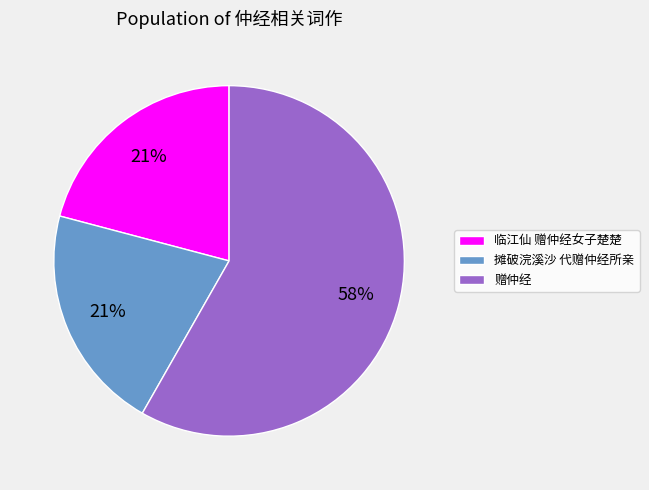

The 临江仙 赠仲经女子楚楚 slice represents 21% of the pie. True or false?

True